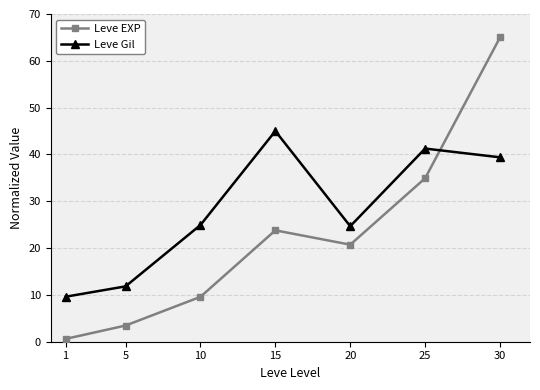

After their last crossing, which series has the higher values: Leve EXP or Leve Gil?

Leve EXP